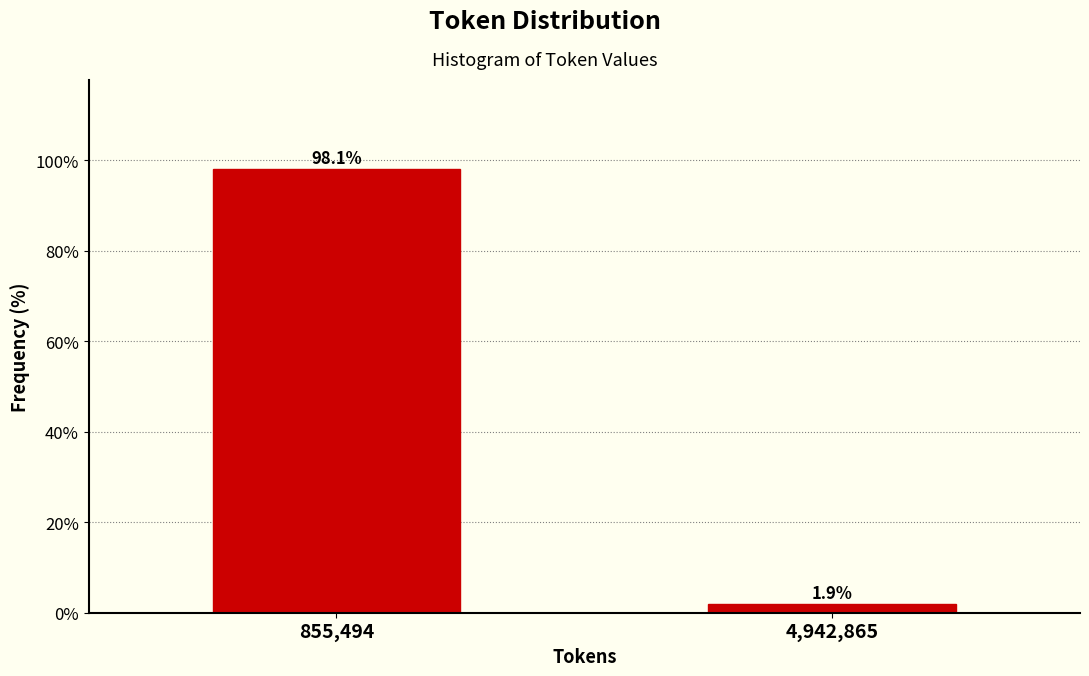

Reading left to right, list all the values displayed in this chart.

98.1	1.9